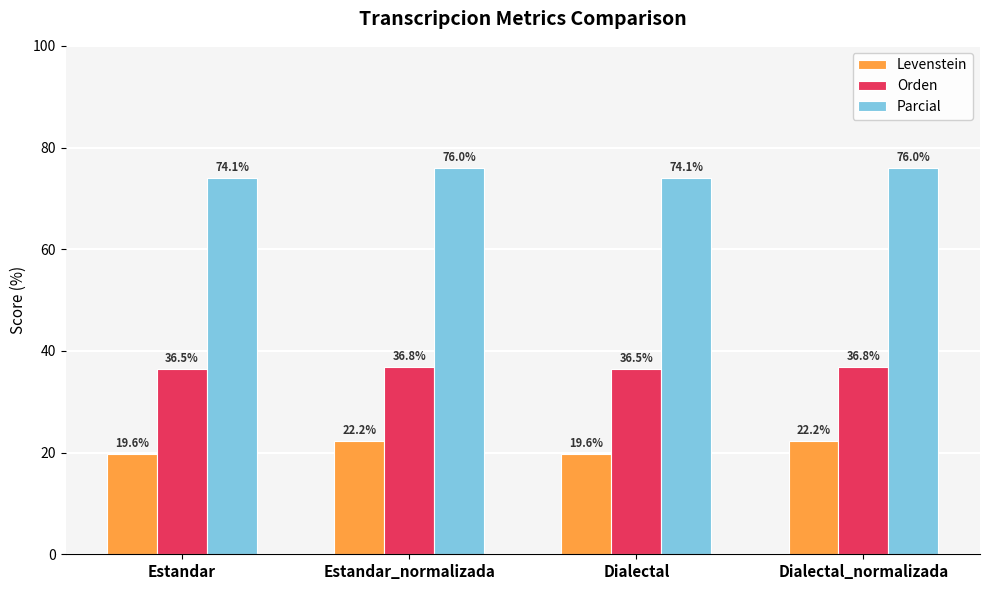

Between Dialectal and Dialectal_normalizada, which series saw the biggest shift?

Levenstein